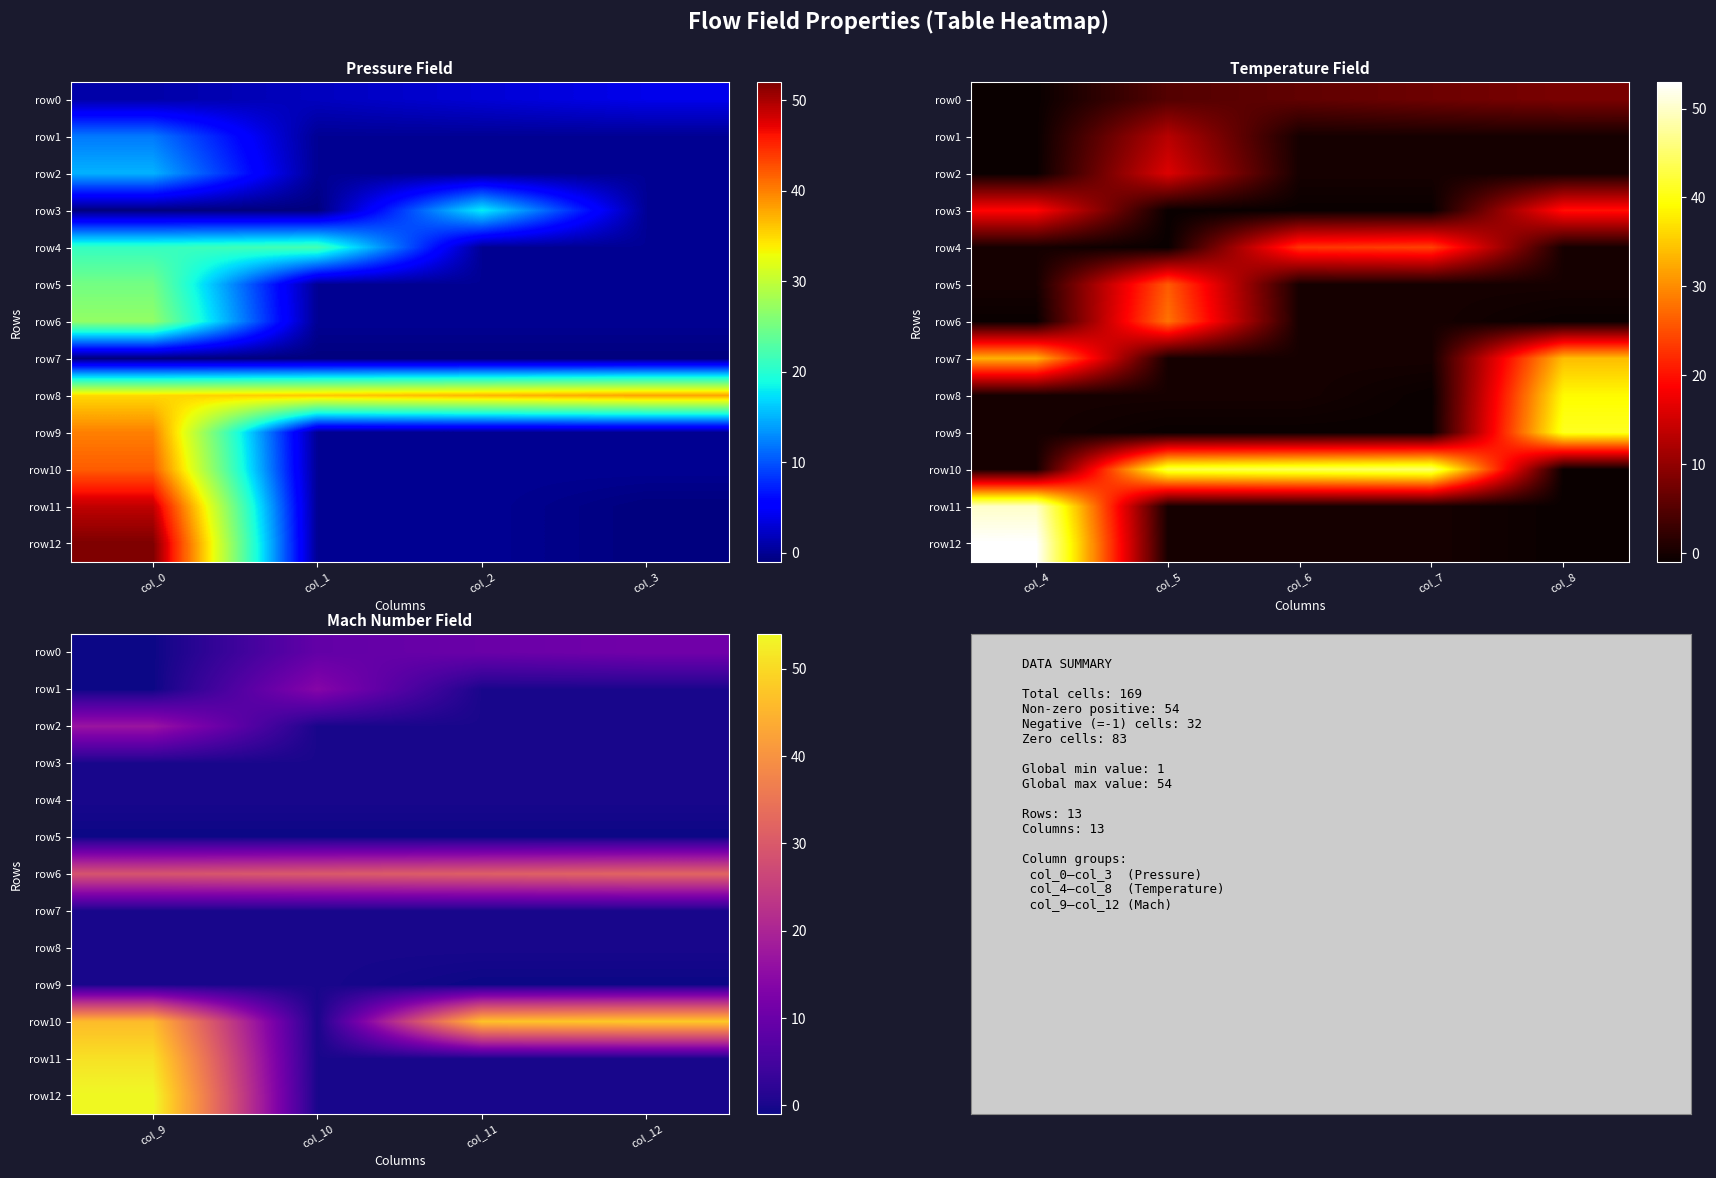

What is the minimum value shown in the chart?

-1